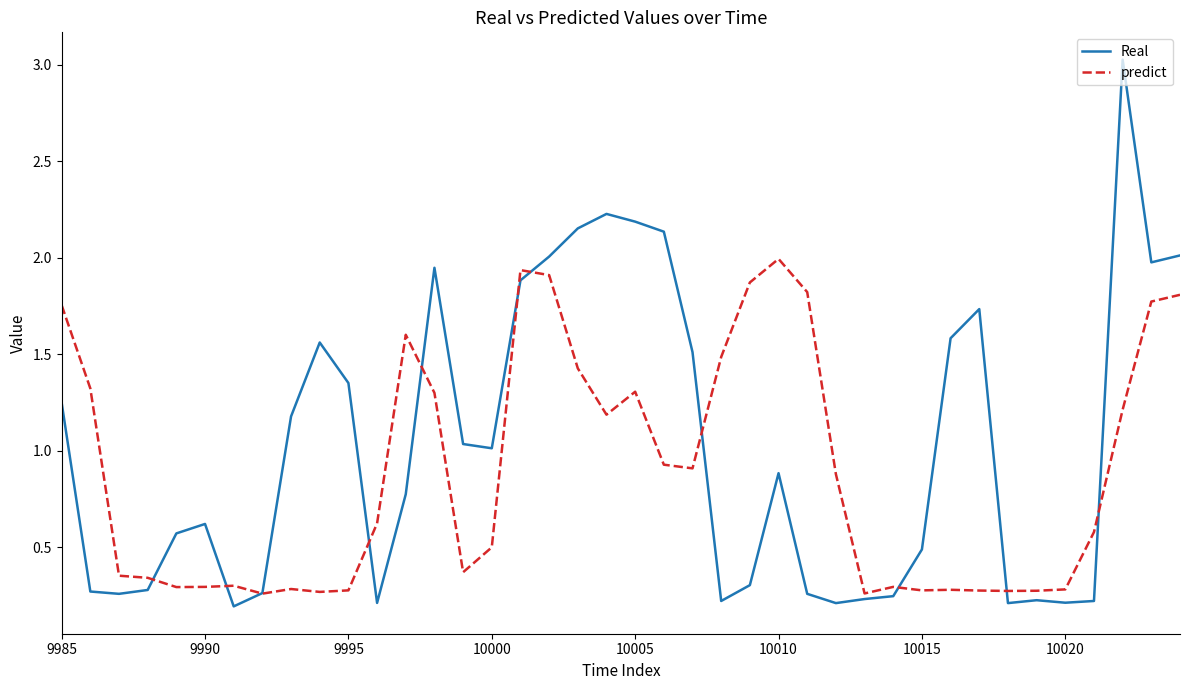

Rank the series by their average value, from lowest to highest.

predict, Real